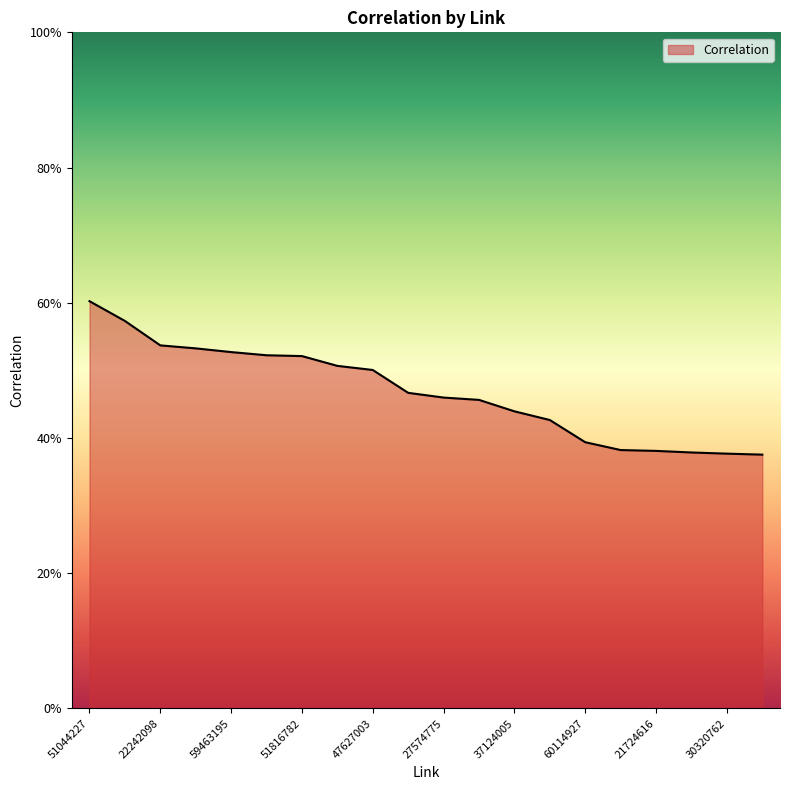

Does the chart display data point markers on the line(s)?

No